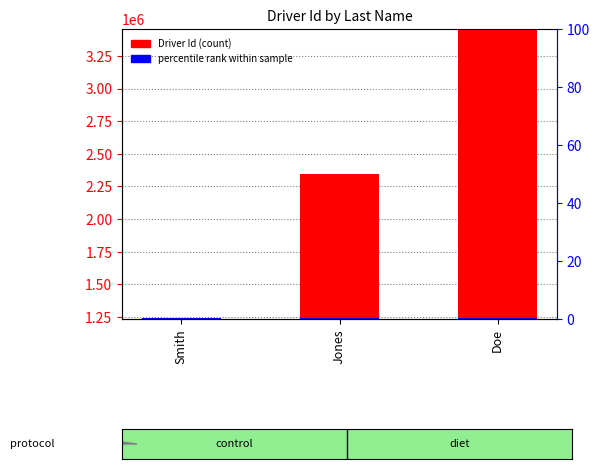

What is the approximate value of Driver Id at Doe, to the nearest 100?

3456800